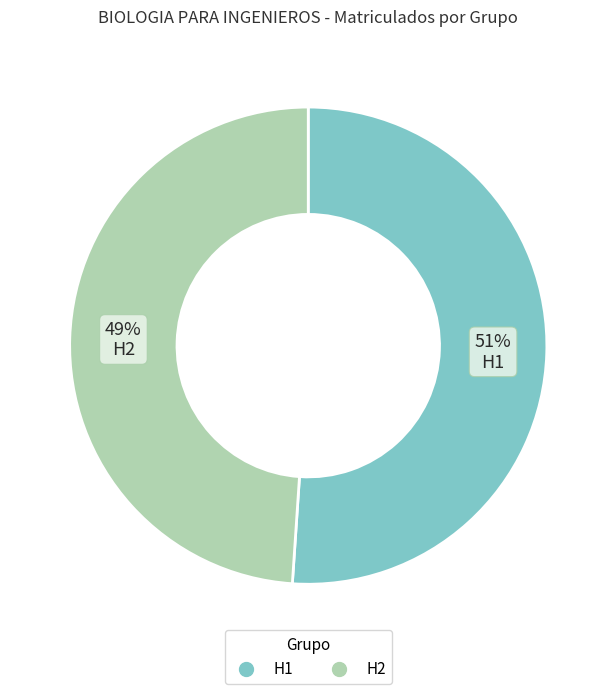

Which category has the smallest portion of the pie?

H2